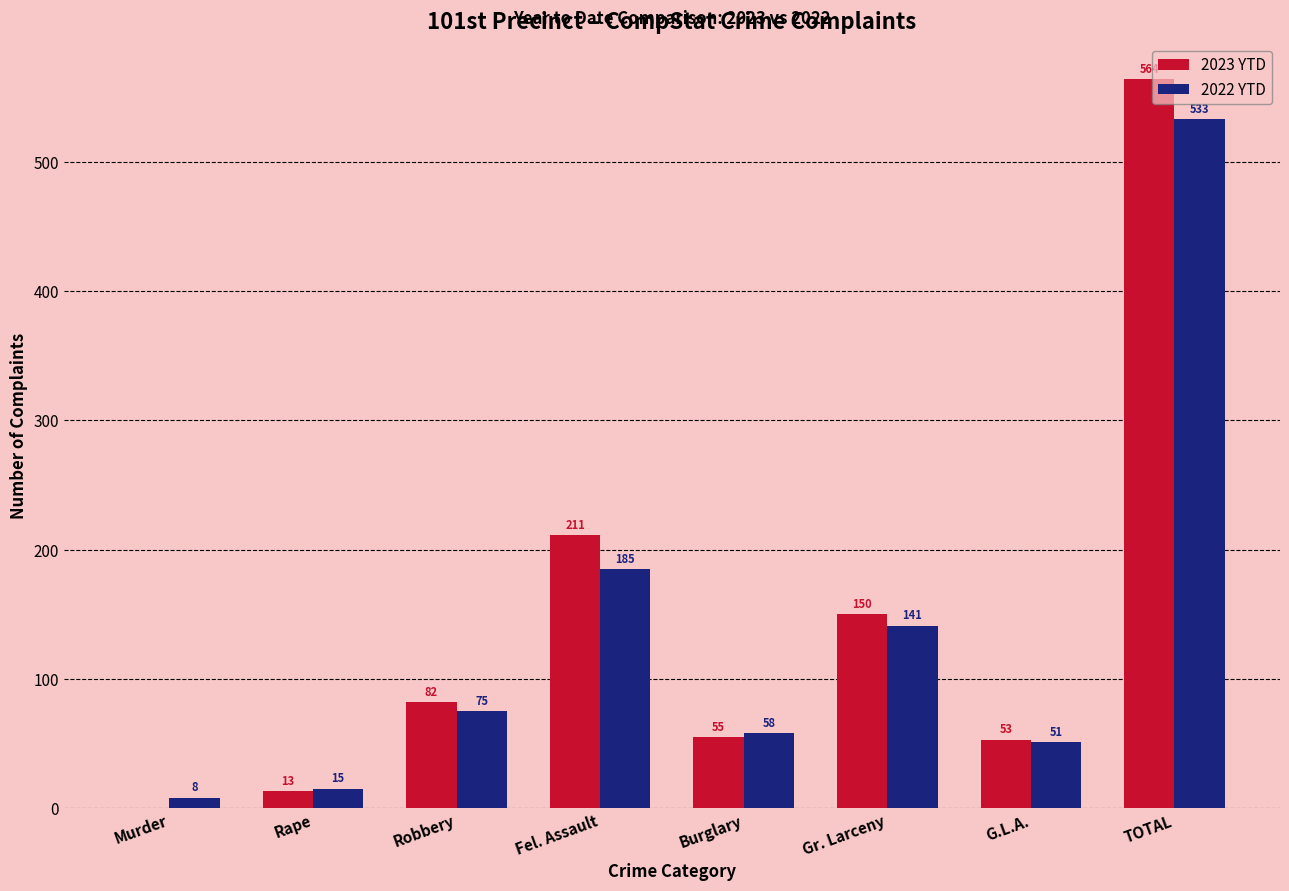

What is the greatest value displayed?

564